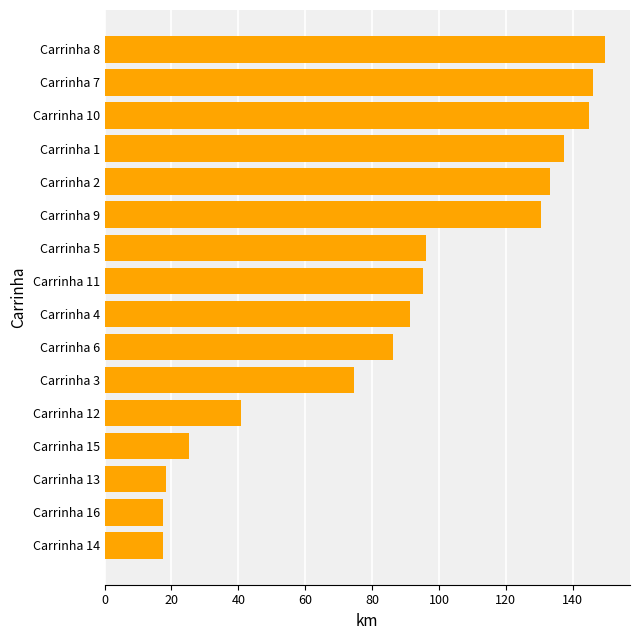

Which has a higher value, Carrinha 2 or Carrinha 1?

Carrinha 1